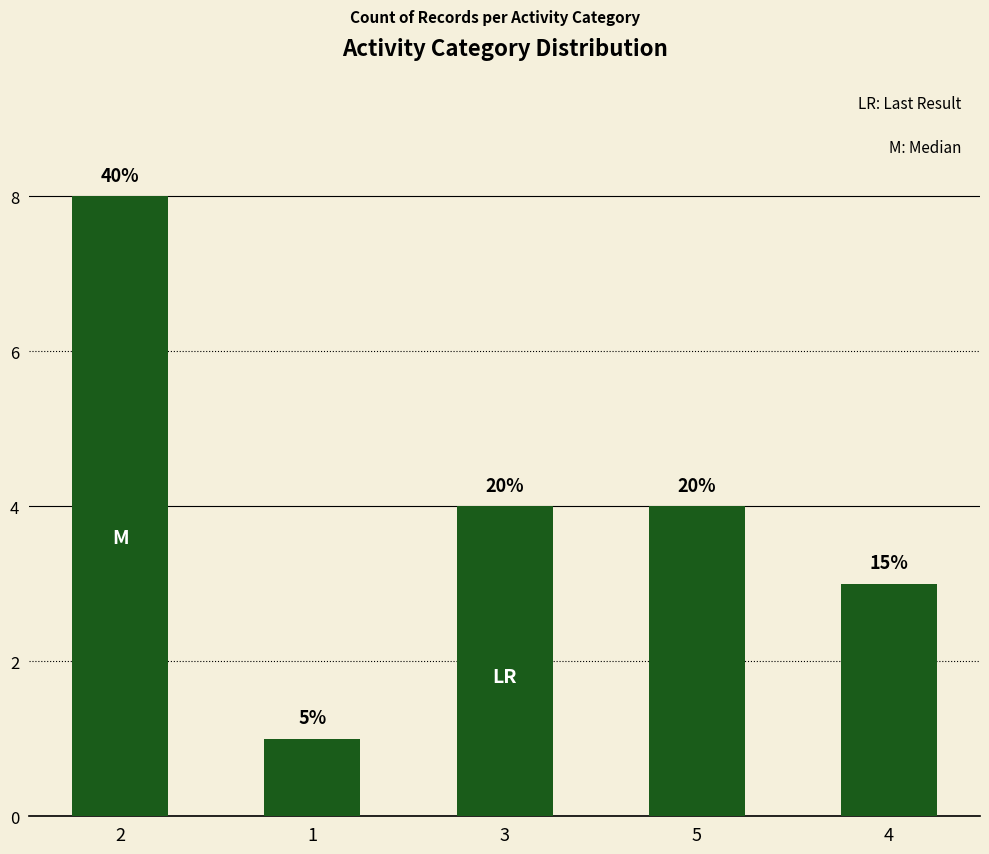

How many values are between 3 and 4?

3